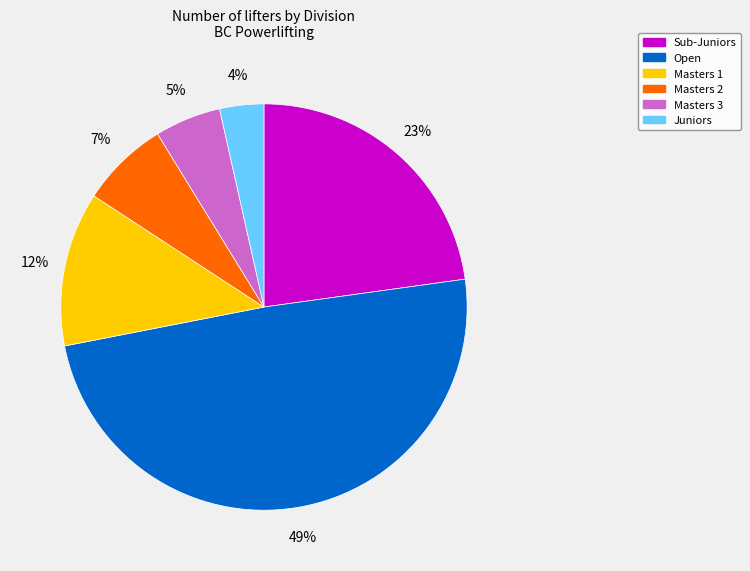

Is it true that Juniors is 4% of the pie?

True